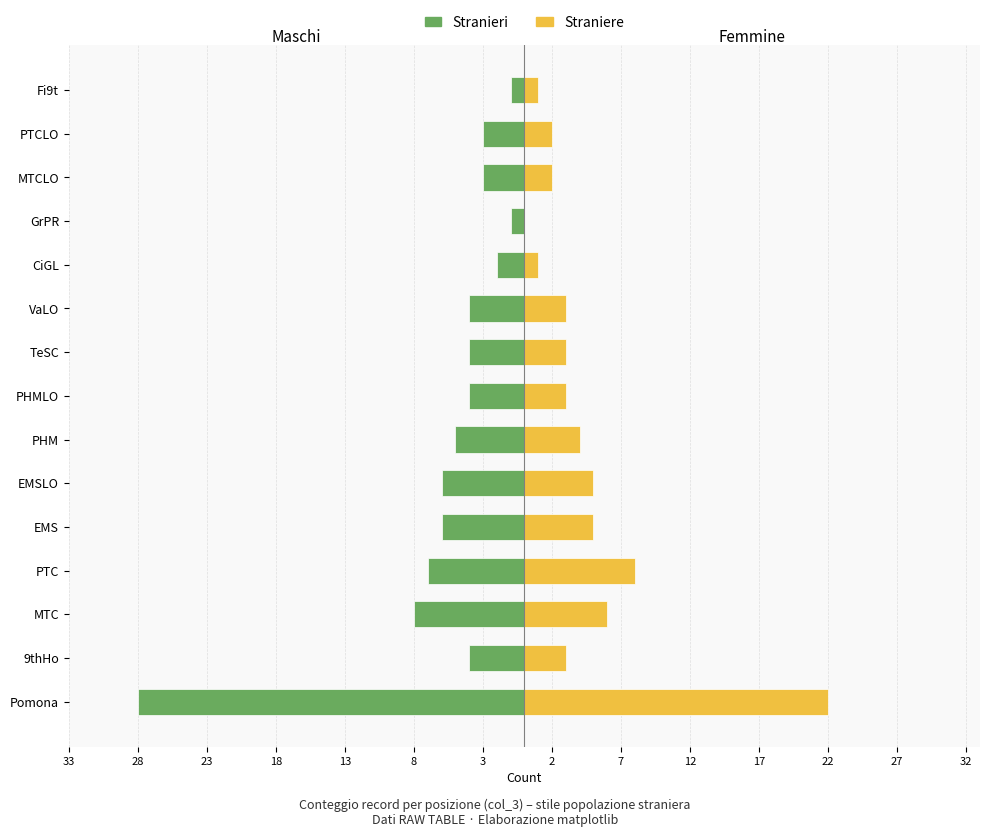

How many distinct data groups are displayed?

2